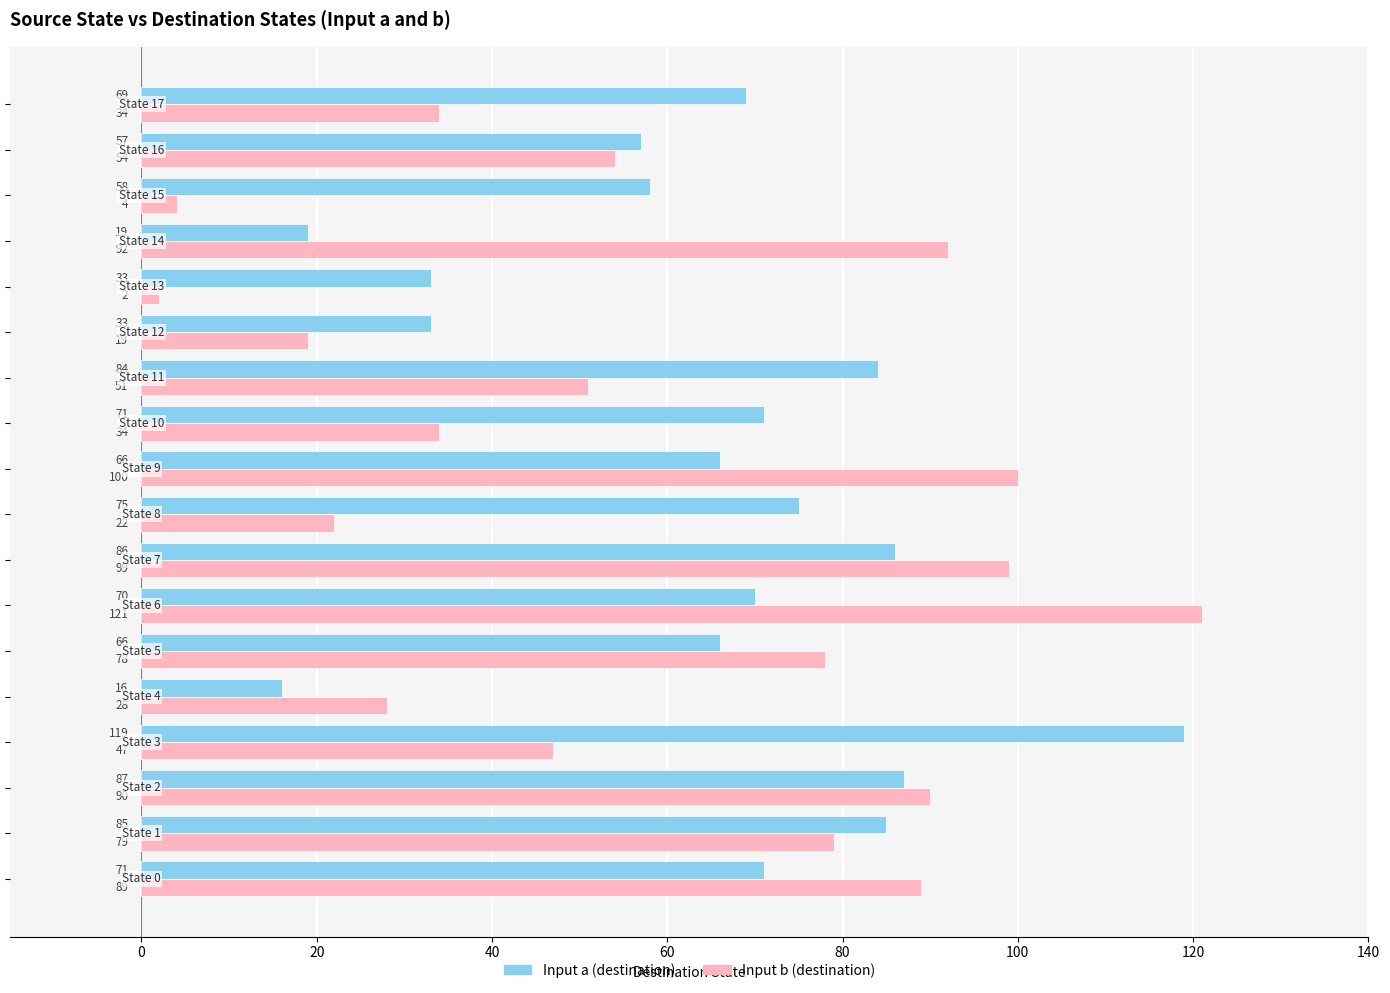

What is the lowest value of the Input a (destination) series?

16